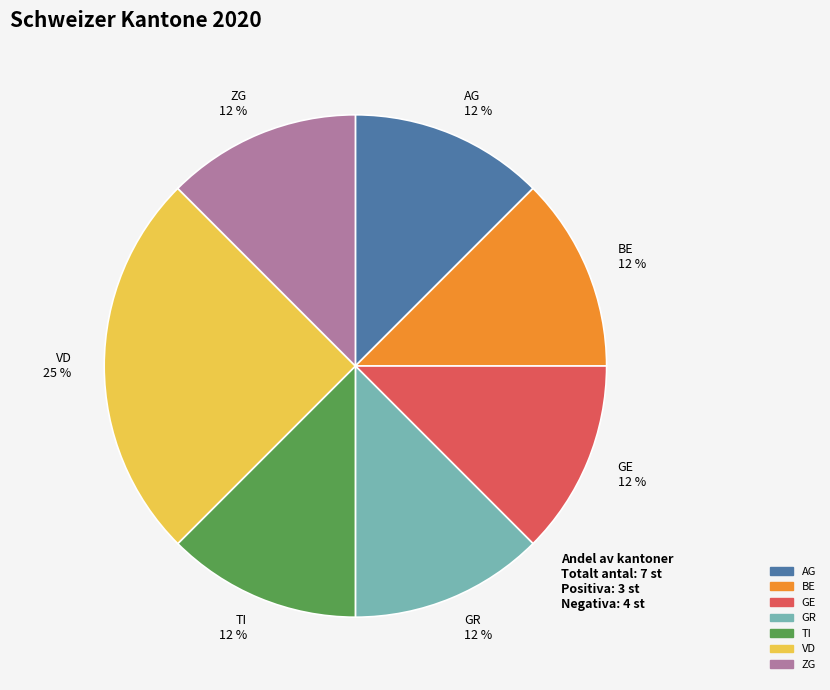

To the nearest percent, what is the combined percentage of AG 12 % and BE 12 %?

25%